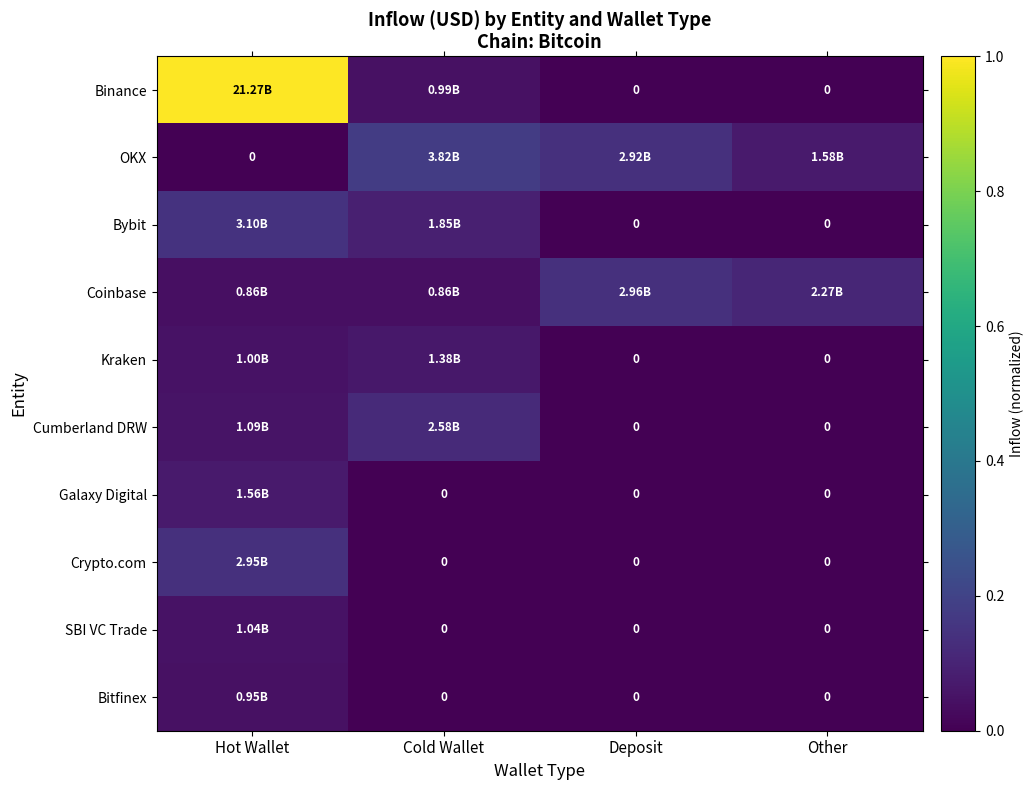

Which series has the largest range (max minus min)?

Binance